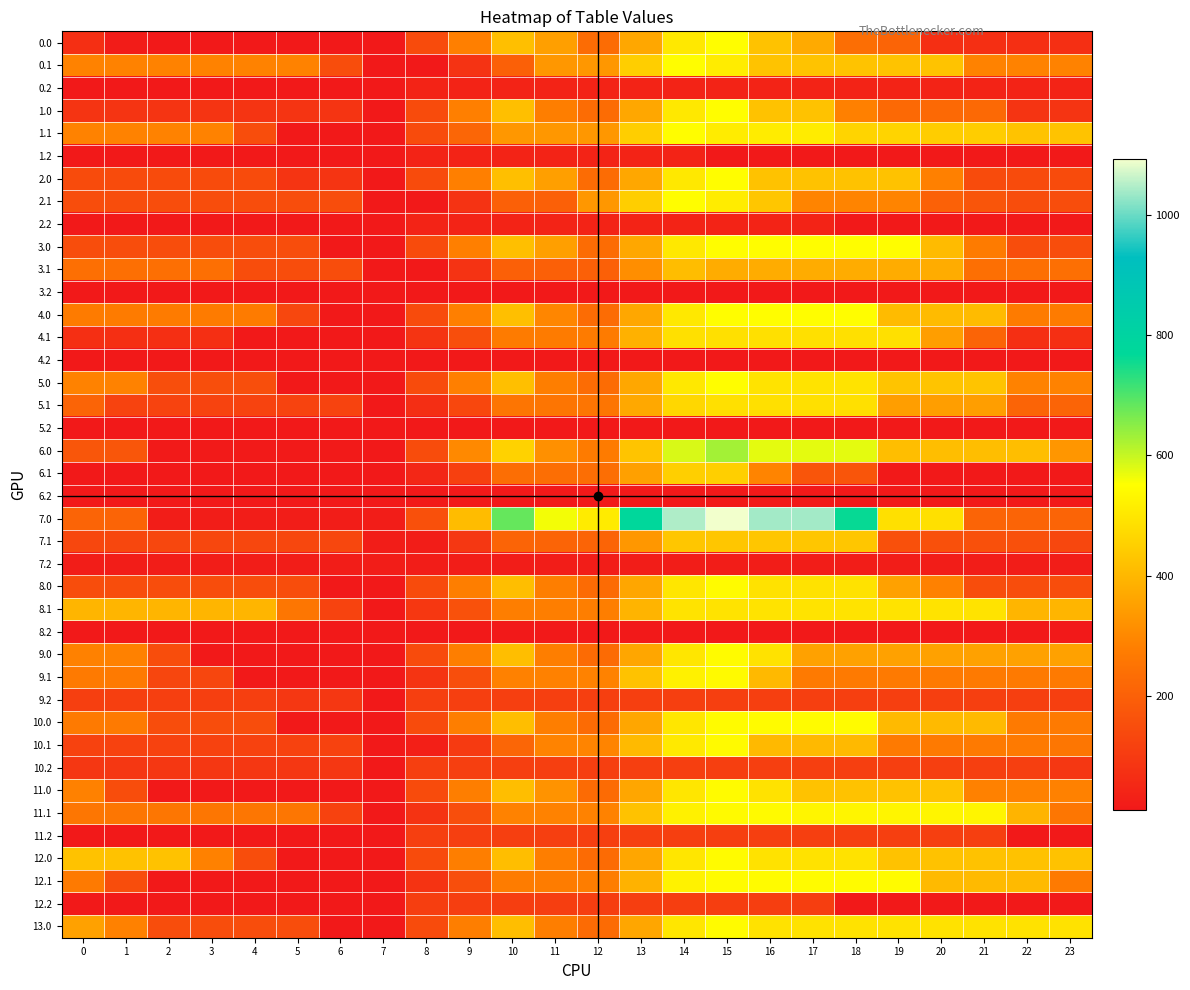

What is the spread (max minus min) of values at 19?

537.1